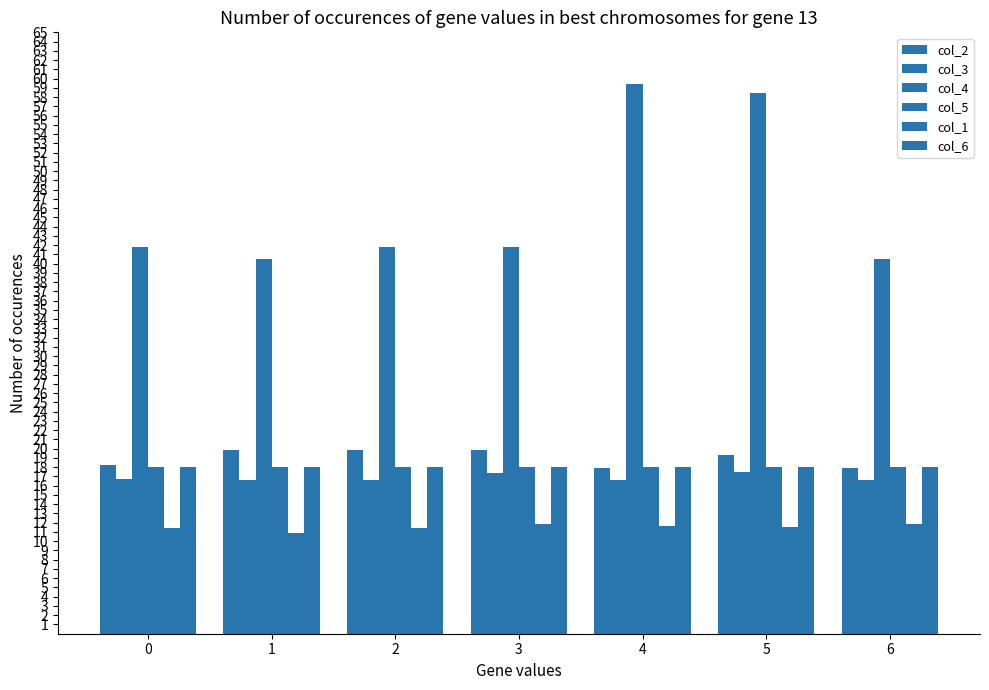

Rank the series at 2 from lowest to highest value.

col_1, col_3, col_5, col_6, col_2, col_4